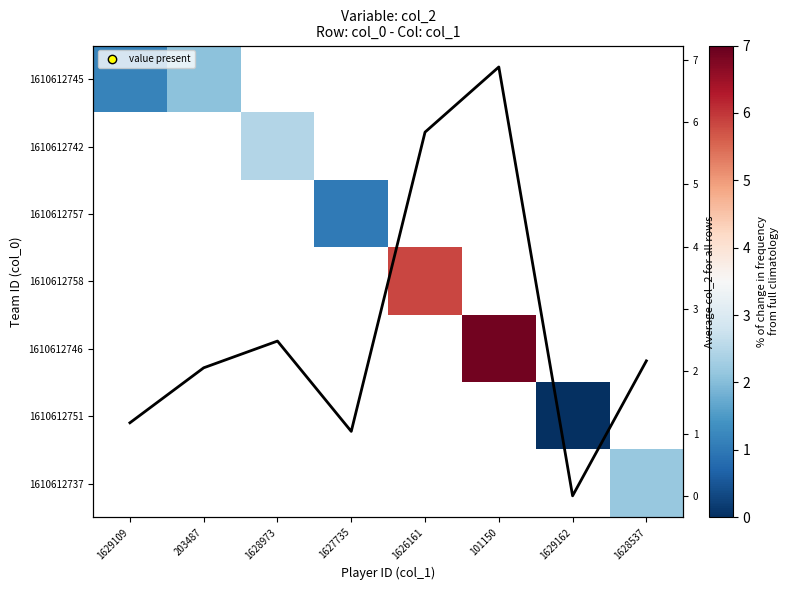

At 101150, list the series in order from smallest to largest.

1610612745, 1610612742, 1610612757, 1610612758, 1610612746, 1610612751, 1610612737, Avg col_2